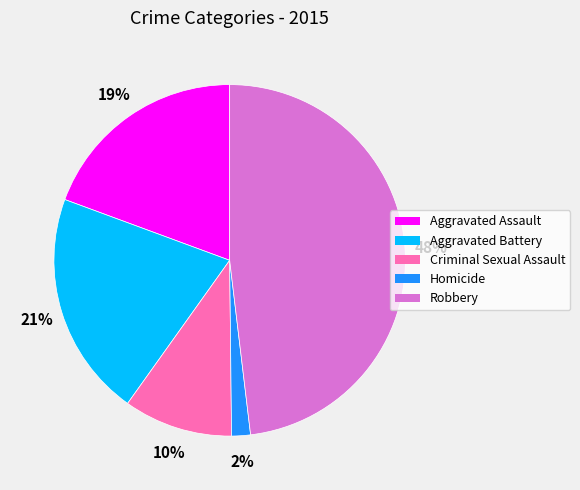

To the nearest percent, what is the difference between the Robbery and Aggravated Battery slice percentages?

27%